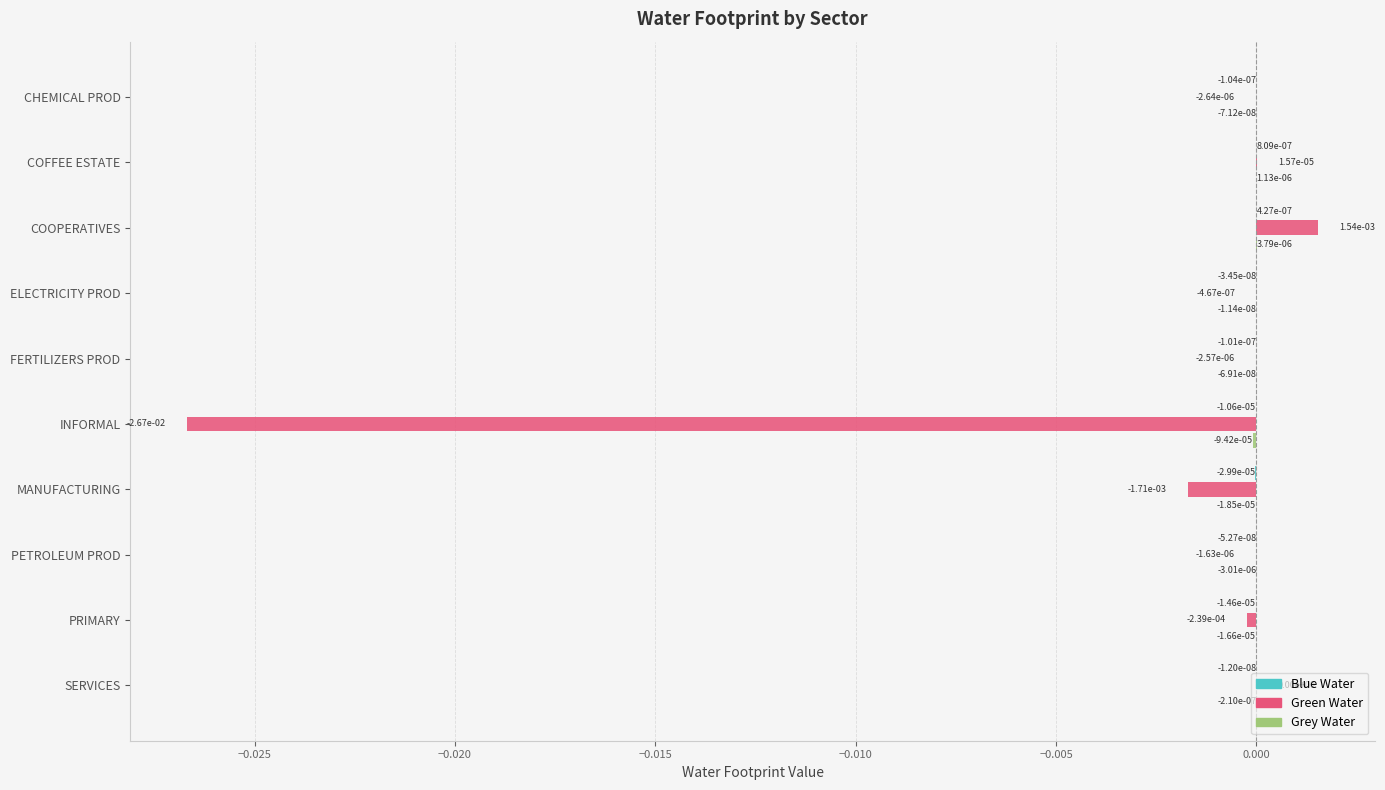

The value of Green Water at PETROLEUM PROD is -0.0. True or false?

True